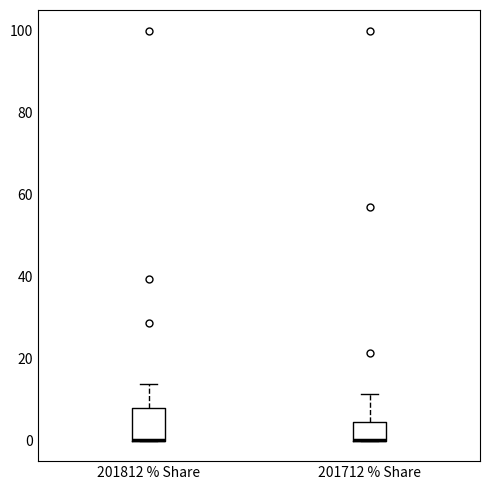

Which box is the tallest, from its lower edge to its upper edge?

201812 % Share